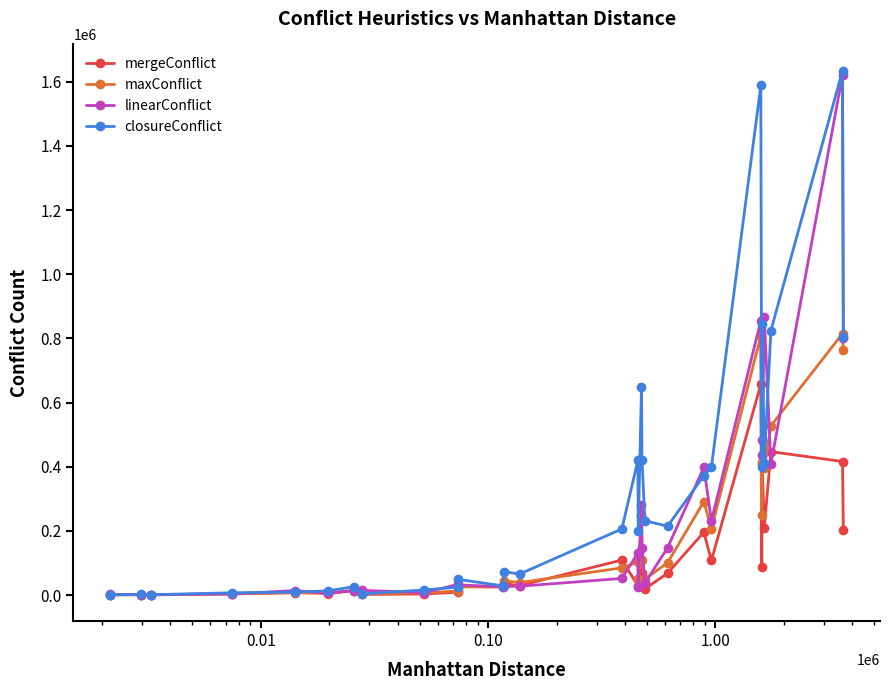

What is the sum of all mergeConflict values?

3494241